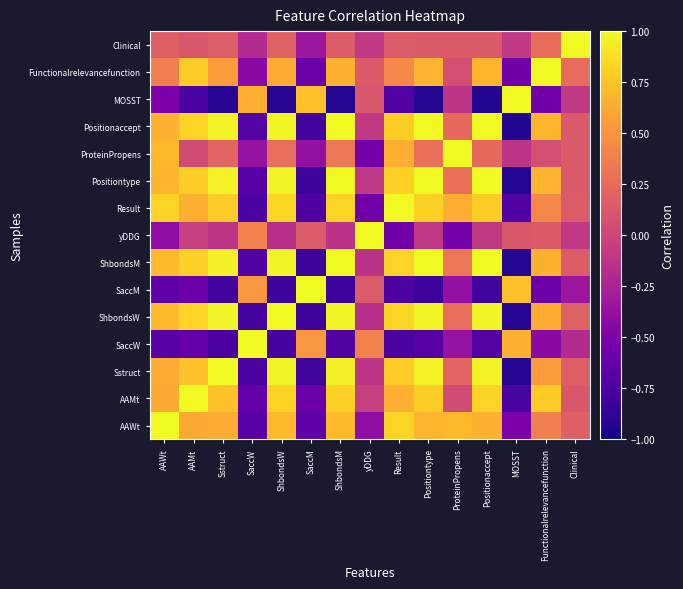

Reading left to right, list all the values displayed in this chart.

AAWt: AAWt=1.0	AAMt=0.6	Sstruct=0.6	SaccW=-0.7	ShbondsW=0.7	SaccM=-0.7	ShbondsM=0.7	yDDG=-0.4	Result=0.8	Positiontype=0.7	ProteinPropens=0.7	Positionaccept=0.7	MOSST=-0.5	Functionalrelevancefunction=0.4	Clinical=0.2
AAMt: AAWt=0.6	AAMt=1.0	Sstruct=0.7	SaccW=-0.6	ShbondsW=0.8	SaccM=-0.6	ShbondsM=0.8	yDDG=-0.0	Result=0.6	Positiontype=0.8	ProteinPropens=0.0	Positionaccept=0.8	MOSST=-0.8	Functionalrelevancefunction=0.8	Clinical=0.1
Sstruct: AAWt=0.6	AAMt=0.7	Sstruct=1.0	SaccW=-0.7	ShbondsW=1.0	SaccM=-0.8	ShbondsM=1.0	yDDG=-0.1	Result=0.8	Positiontype=1.0	ProteinPropens=0.2	Positionaccept=1.0	MOSST=-0.9	Functionalrelevancefunction=0.5	Clinical=0.2
SaccW: AAWt=-0.7	AAMt=-0.6	Sstruct=-0.7	SaccW=1.0	ShbondsW=-0.8	SaccM=0.5	ShbondsM=-0.7	yDDG=0.4	Result=-0.8	Positiontype=-0.7	ProteinPropens=-0.4	Positionaccept=-0.7	MOSST=0.6	Functionalrelevancefunction=-0.4	Clinical=-0.2
ShbondsW: AAWt=0.7	AAMt=0.8	Sstruct=1.0	SaccW=-0.8	ShbondsW=1.0	SaccM=-0.8	ShbondsM=1.0	yDDG=-0.2	Result=0.8	Positiontype=1.0	ProteinPropens=0.3	Positionaccept=1.0	MOSST=-0.9	Functionalrelevancefunction=0.6	Clinical=0.2
SaccM: AAWt=-0.7	AAMt=-0.6	Sstruct=-0.8	SaccW=0.5	ShbondsW=-0.8	SaccM=1.0	ShbondsM=-0.8	yDDG=0.1	Result=-0.7	Positiontype=-0.8	ProteinPropens=-0.4	Positionaccept=-0.8	MOSST=0.7	Functionalrelevancefunction=-0.6	Clinical=-0.3
ShbondsM: AAWt=0.7	AAMt=0.8	Sstruct=1.0	SaccW=-0.7	ShbondsW=1.0	SaccM=-0.8	ShbondsM=1.0	yDDG=-0.1	Result=0.8	Positiontype=1.0	ProteinPropens=0.3	Positionaccept=1.0	MOSST=-0.9	Functionalrelevancefunction=0.7	Clinical=0.1
yDDG: AAWt=-0.4	AAMt=-0.0	Sstruct=-0.1	SaccW=0.4	ShbondsW=-0.2	SaccM=0.1	ShbondsM=-0.1	yDDG=1.0	Result=-0.6	Positiontype=-0.1	ProteinPropens=-0.5	Positionaccept=-0.1	MOSST=0.1	Functionalrelevancefunction=0.1	Clinical=-0.1
Result: AAWt=0.8	AAMt=0.6	Sstruct=0.8	SaccW=-0.8	ShbondsW=0.8	SaccM=-0.7	ShbondsM=0.8	yDDG=-0.6	Result=1.0	Positiontype=0.8	ProteinPropens=0.6	Positionaccept=0.8	MOSST=-0.7	Functionalrelevancefunction=0.4	Clinical=0.1
Positiontype: AAWt=0.7	AAMt=0.8	Sstruct=1.0	SaccW=-0.7	ShbondsW=1.0	SaccM=-0.8	ShbondsM=1.0	yDDG=-0.1	Result=0.8	Positiontype=1.0	ProteinPropens=0.3	Positionaccept=1.0	MOSST=-0.9	Functionalrelevancefunction=0.7	Clinical=0.1
ProteinPropens: AAWt=0.7	AAMt=0.0	Sstruct=0.2	SaccW=-0.4	ShbondsW=0.3	SaccM=-0.4	ShbondsM=0.3	yDDG=-0.5	Result=0.6	Positiontype=0.3	ProteinPropens=1.0	Positionaccept=0.2	MOSST=-0.1	Functionalrelevancefunction=0.1	Clinical=0.1
Positionaccept: AAWt=0.7	AAMt=0.8	Sstruct=1.0	SaccW=-0.7	ShbondsW=1.0	SaccM=-0.8	ShbondsM=1.0	yDDG=-0.1	Result=0.8	Positiontype=1.0	ProteinPropens=0.2	Positionaccept=1.0	MOSST=-0.9	Functionalrelevancefunction=0.7	Clinical=0.1
MOSST: AAWt=-0.5	AAMt=-0.8	Sstruct=-0.9	SaccW=0.6	ShbondsW=-0.9	SaccM=0.7	ShbondsM=-0.9	yDDG=0.1	Result=-0.7	Positiontype=-0.9	ProteinPropens=-0.1	Positionaccept=-0.9	MOSST=1.0	Functionalrelevancefunction=-0.6	Clinical=-0.1
Functionalrelevancefunction: AAWt=0.4	AAMt=0.8	Sstruct=0.5	SaccW=-0.4	ShbondsW=0.6	SaccM=-0.6	ShbondsM=0.7	yDDG=0.1	Result=0.4	Positiontype=0.7	ProteinPropens=0.1	Positionaccept=0.7	MOSST=-0.6	Functionalrelevancefunction=1.0	Clinical=0.3
Clinical: AAWt=0.2	AAMt=0.1	Sstruct=0.2	SaccW=-0.2	ShbondsW=0.2	SaccM=-0.3	ShbondsM=0.1	yDDG=-0.1	Result=0.1	Positiontype=0.1	ProteinPropens=0.1	Positionaccept=0.1	MOSST=-0.1	Functionalrelevancefunction=0.3	Clinical=1.0